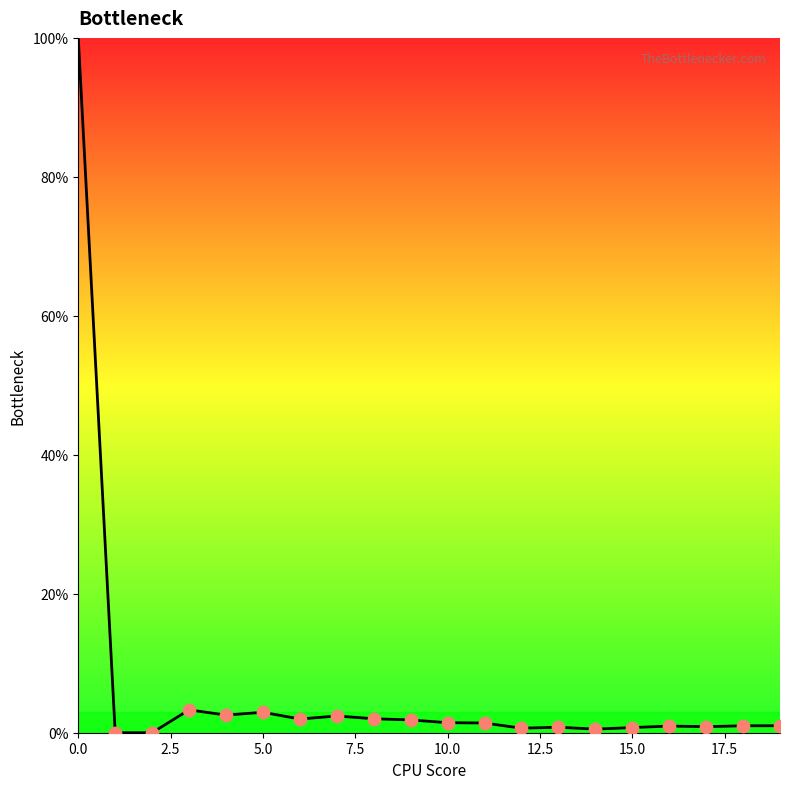

What is the difference between the maximum and minimum values?

100.0